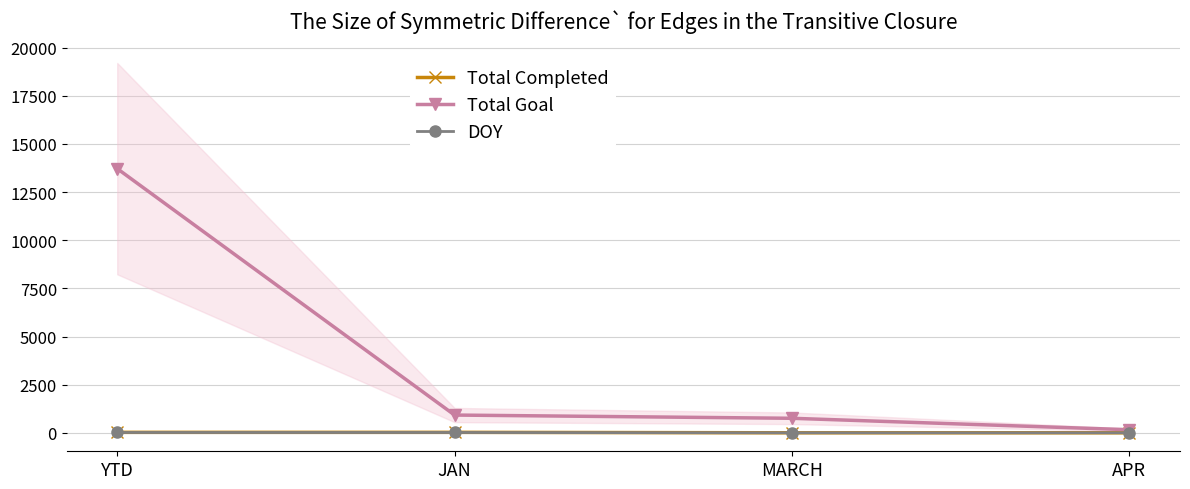

Which label corresponds to the smallest value in the chart?

MARCH